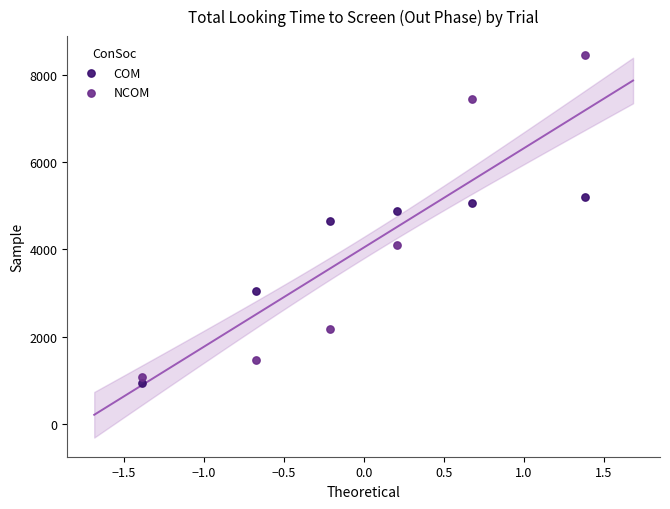

Which series has the largest Y range (max minus min)?

NCOM